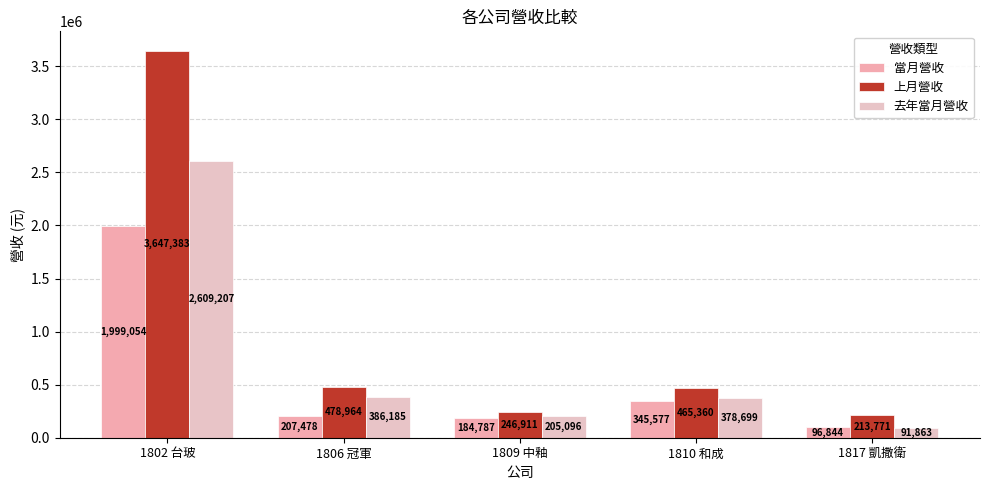

What is the approximate value of 去年當月營收 at 1809 中釉, to the nearest 100?

205100